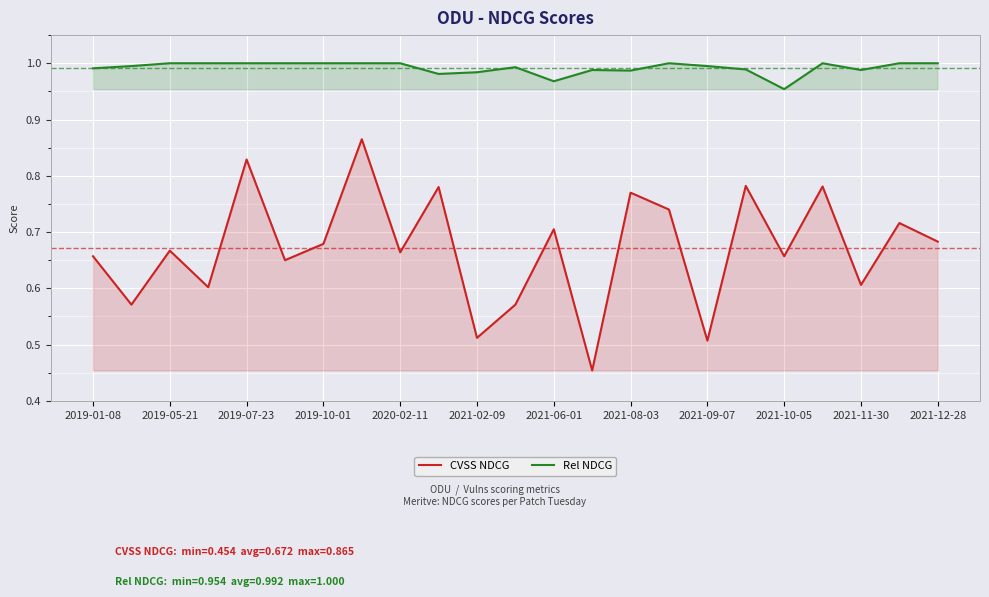

Which category has the lowest value in the Rel NDCG series?

2021-10-05